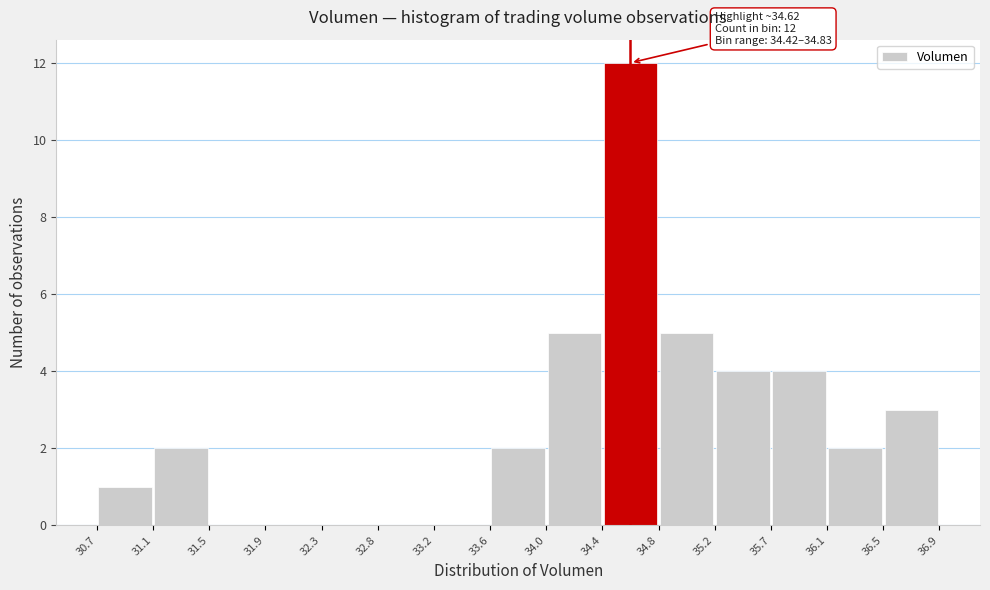

Over which range of the x-axis is the bar tallest?

34.4 to 34.8